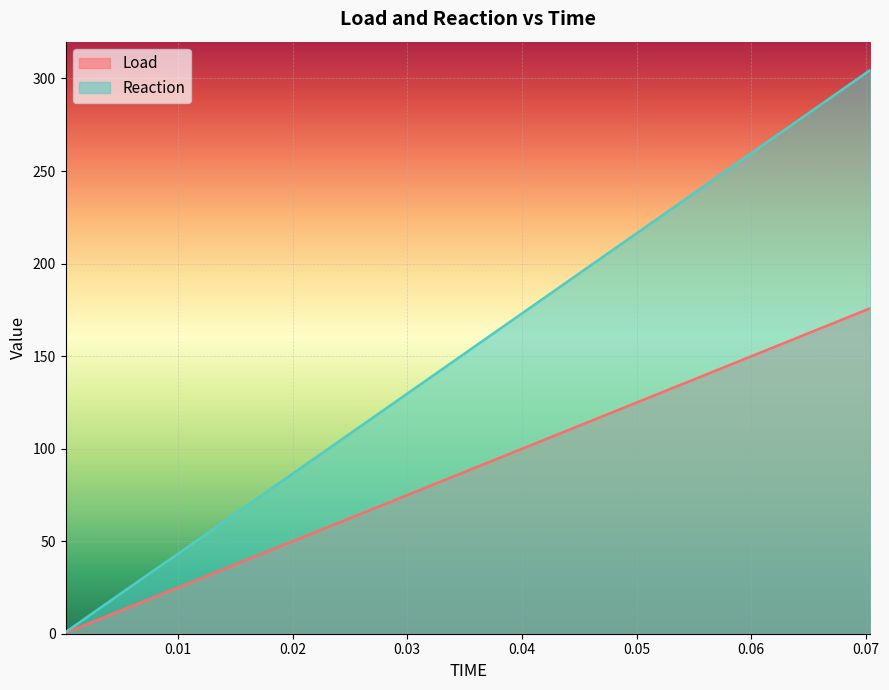

True or false: Reaction and Load cross at least once.

False